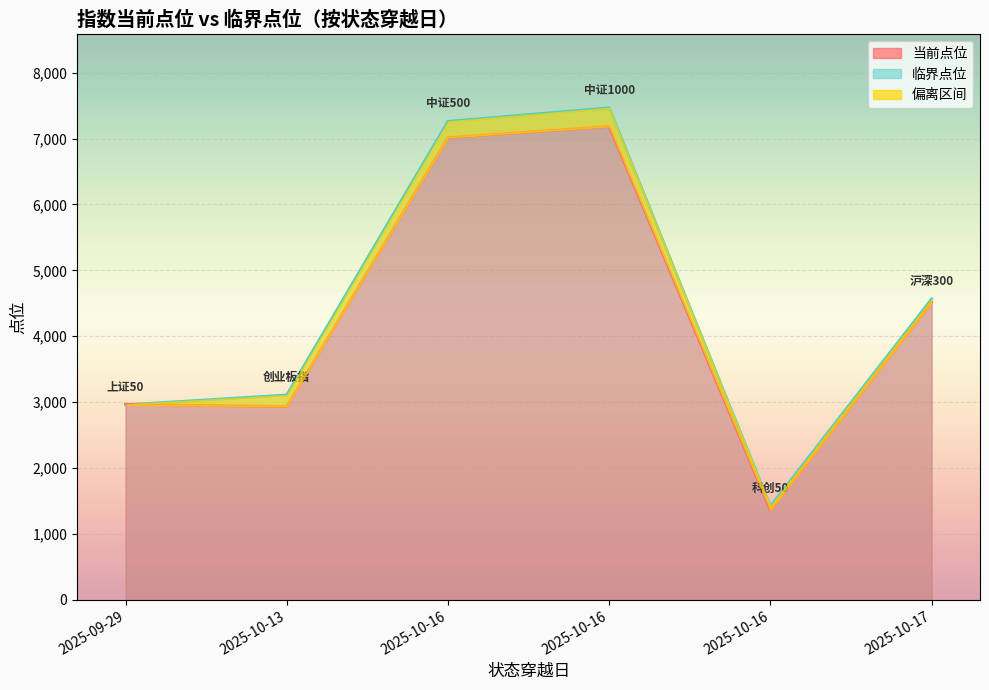

The 当前点位 series shows 4765.7 at 2025-09-29. True or false?

False